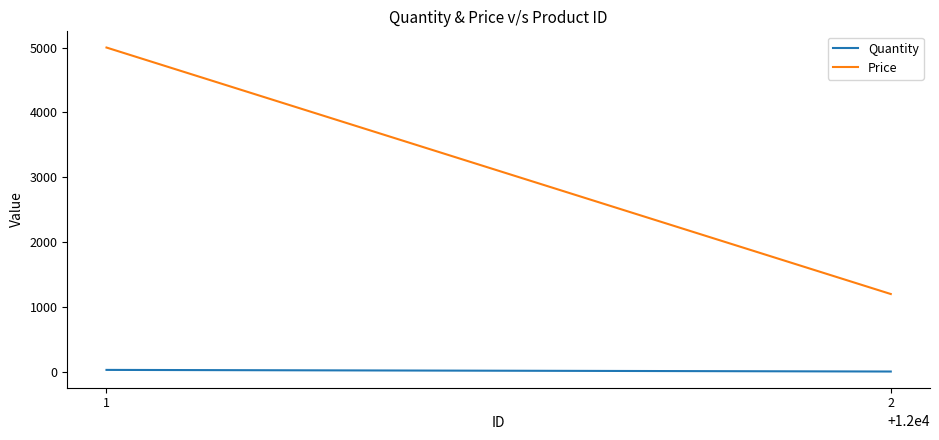

What is the value of the Quantity point at the 1st from the left?

30.0